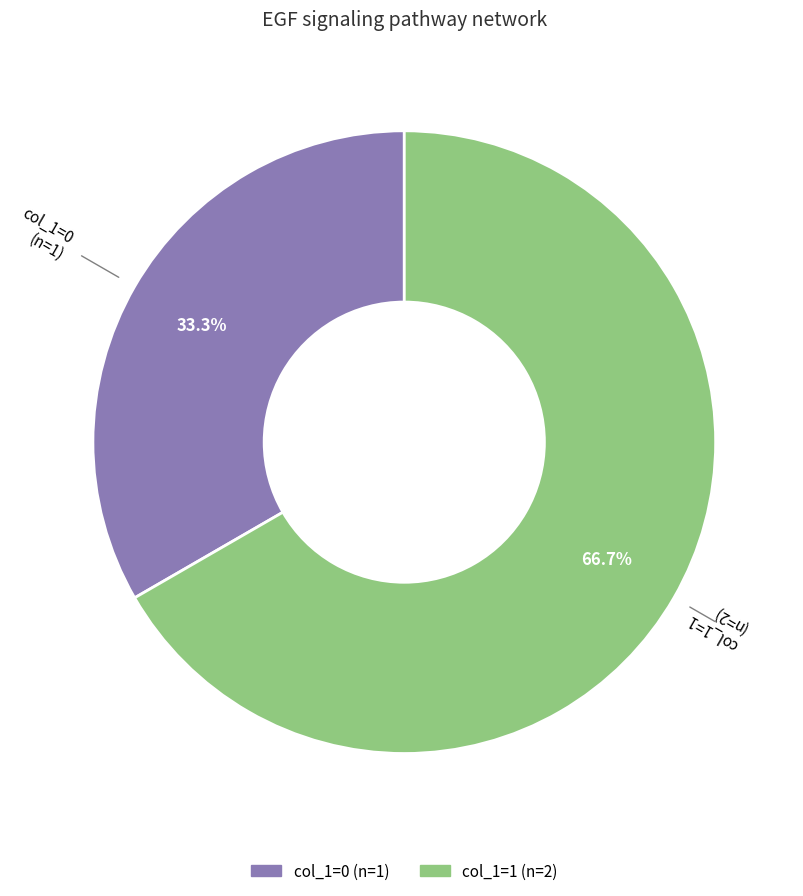

Approximately how many times larger is the value at col_1=1 compared to col_1=0?

2.0